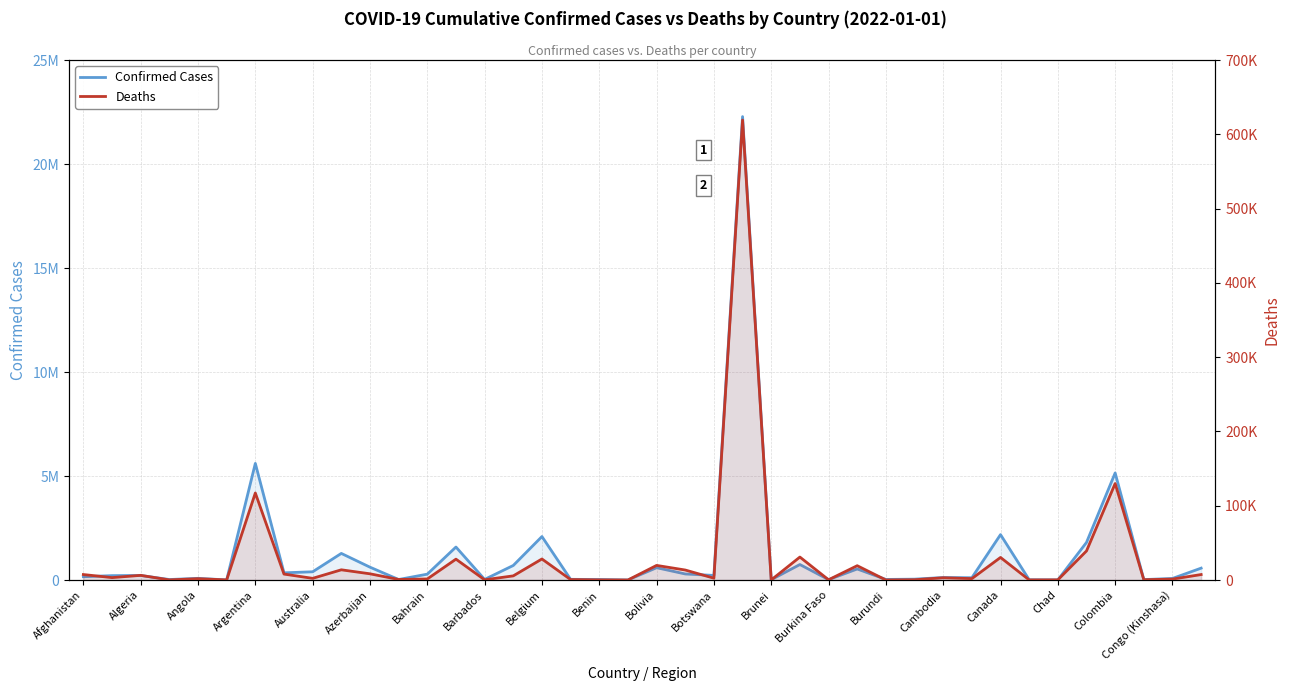

What is the difference between the second highest and minimum values in the Confirmed Cases series?

5604085